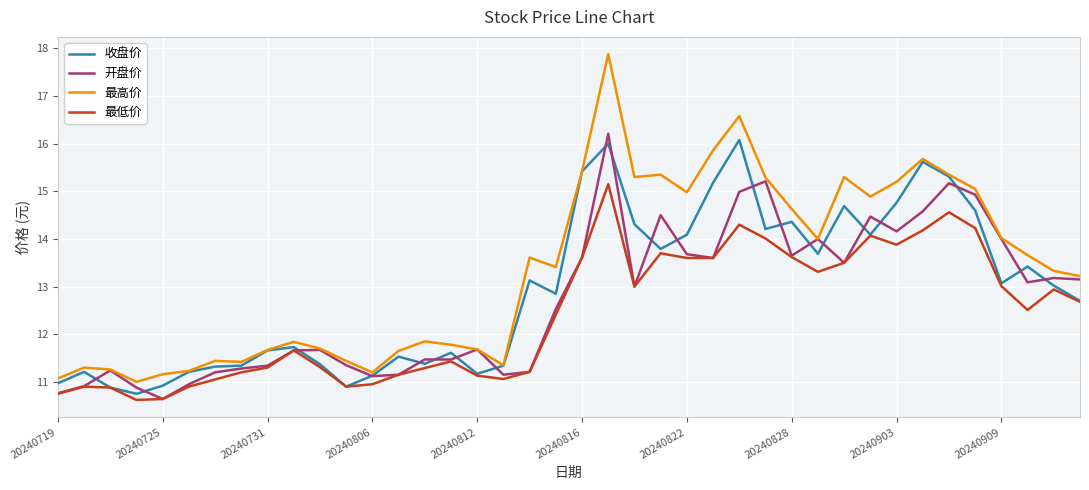

How many lines are shown in the chart?

4